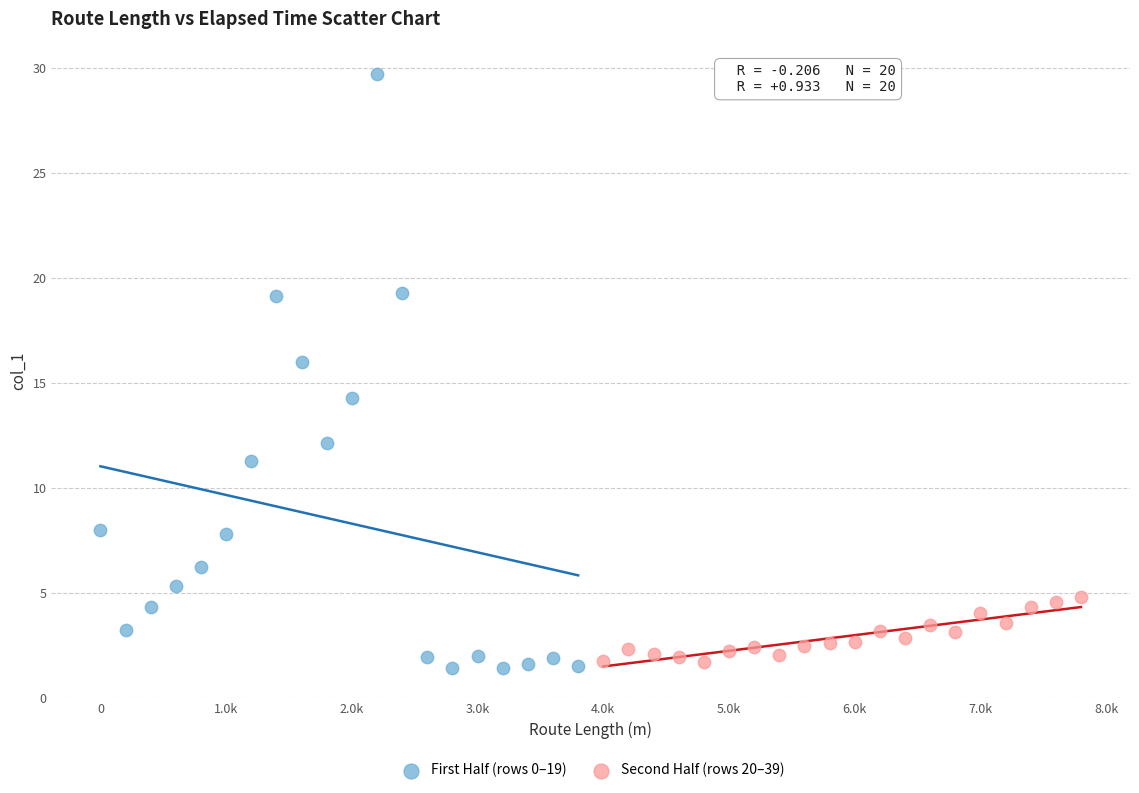

Which series has the largest Y range (max minus min)?

First Half (rows 0–19)